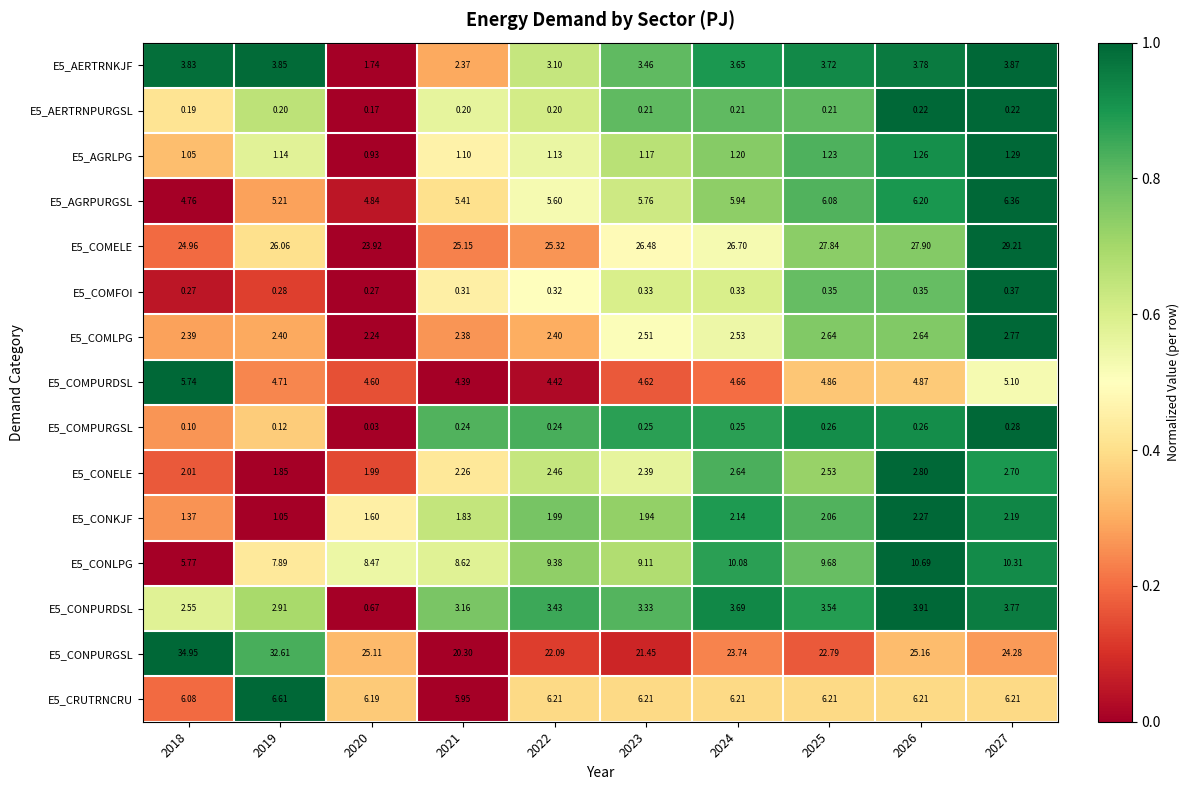

How many values in the E5_CONPURGSL series are below 24?

5